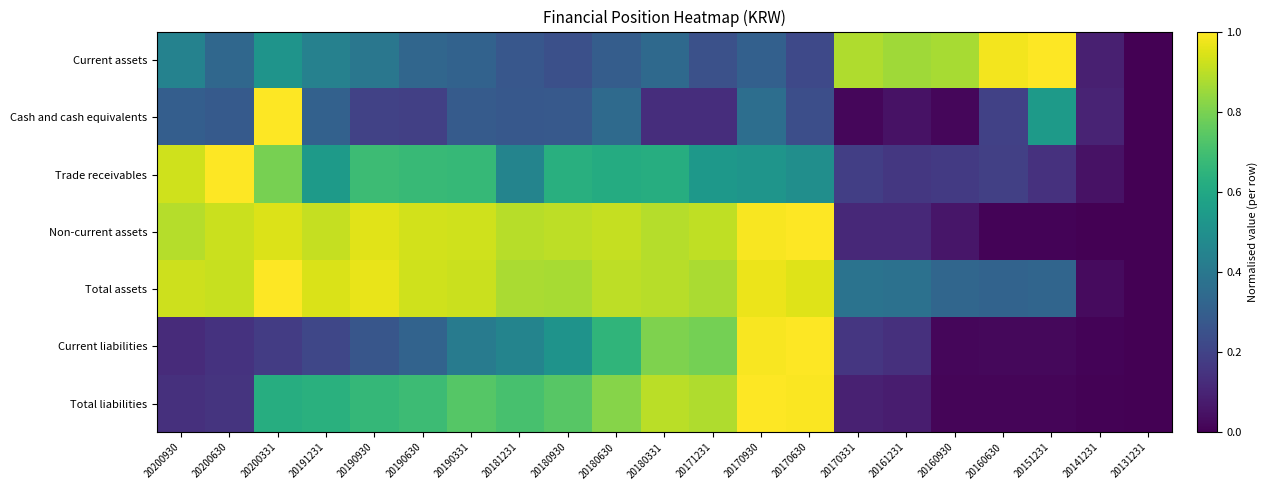

What is the maximum value shown in the chart?

1.0